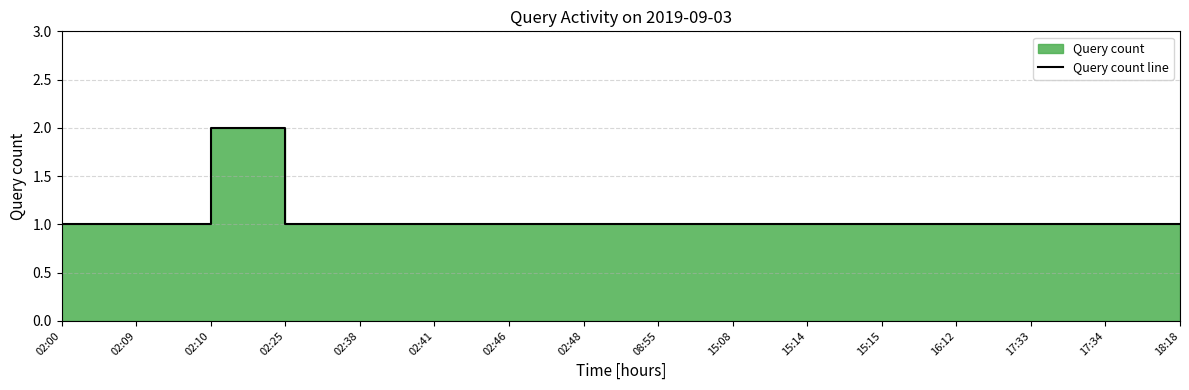

Reading right to left, list all the values displayed in this chart.

1	1	1	1	1	1	1	1	1	1	1	1	1	2	1	1